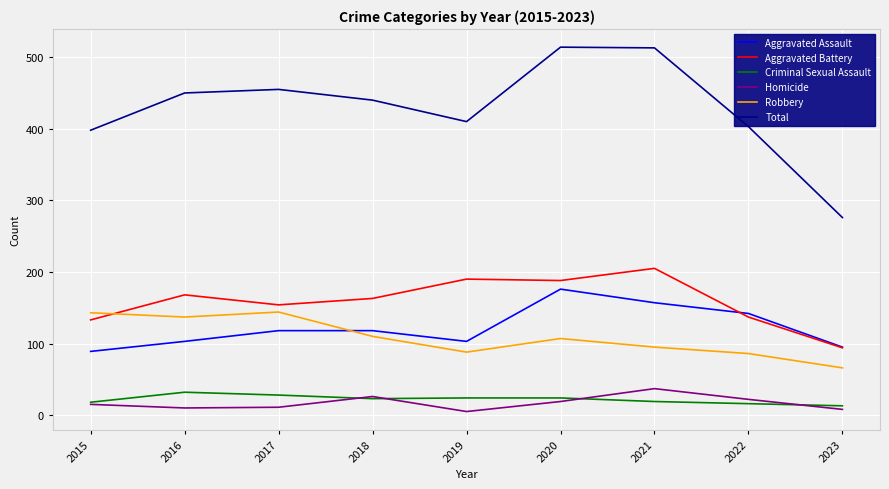

How many lines are shown in the chart?

6